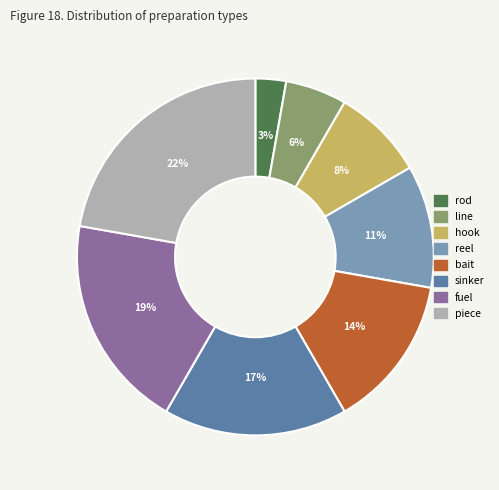

To the nearest percent, what portion does bait represent?

14%